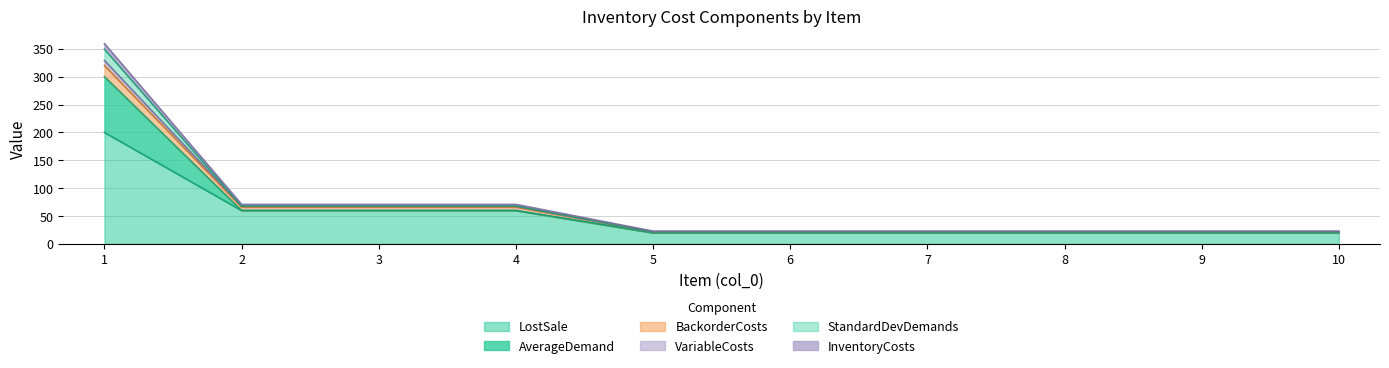

Count the number of categories in the chart.

10